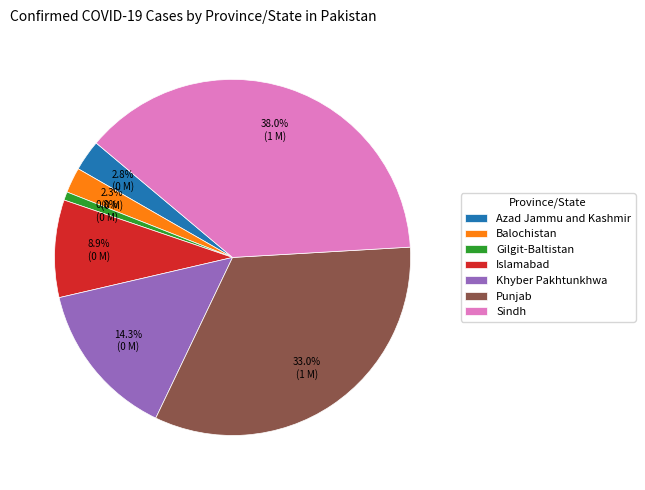

What is the smallest slice in the pie chart?

Gilgit-Baltistan